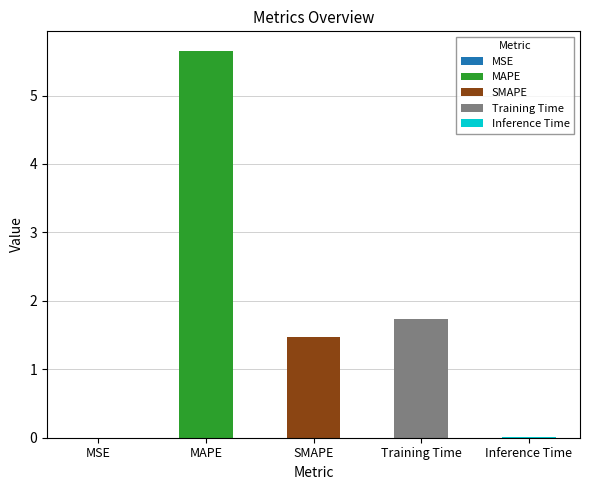

Count the number of categories in the chart.

5